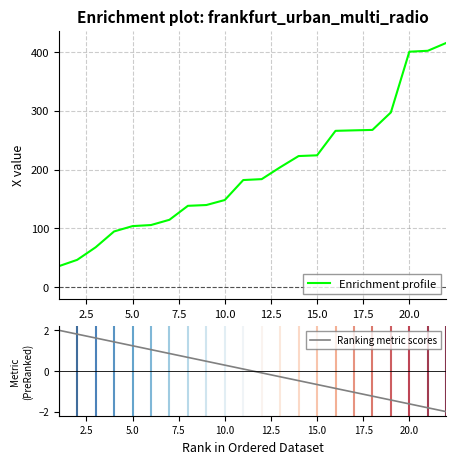

What is the maximum value shown in the chart?

415.5